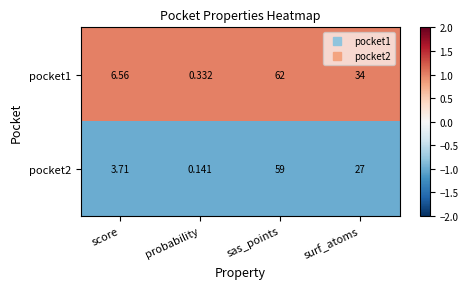

At how many categories does at least one series exceed 0?

4